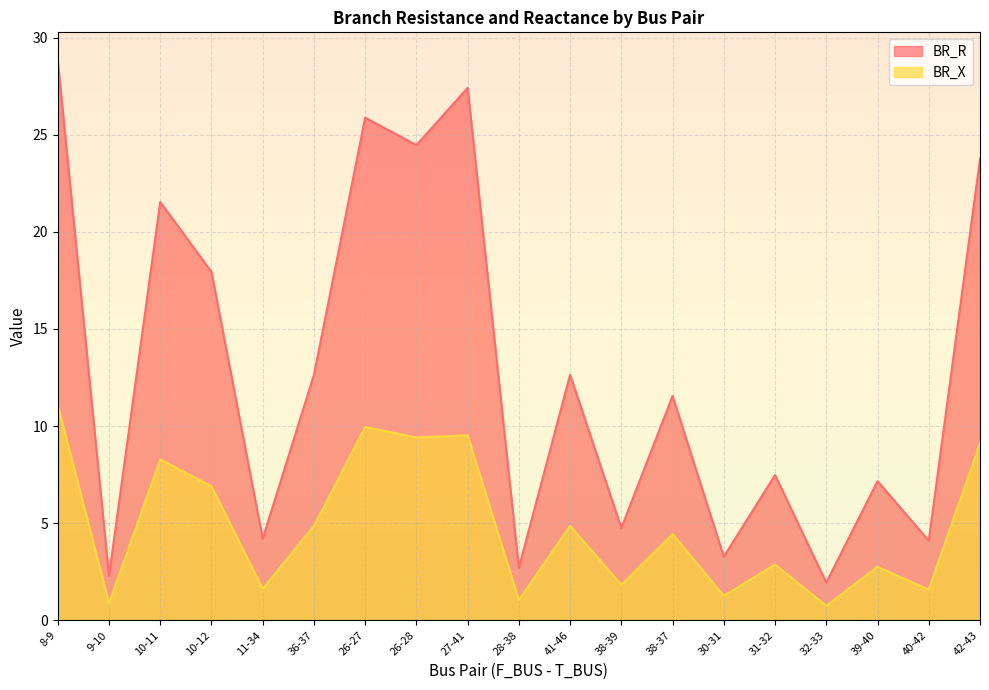

What is the minimum value for BR_X?

0.7